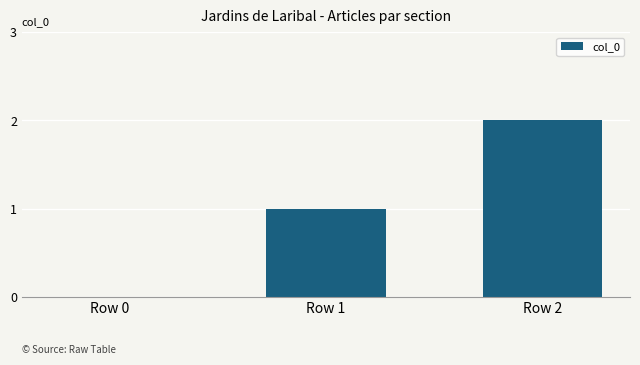

What value does the data have at Row 1?

1